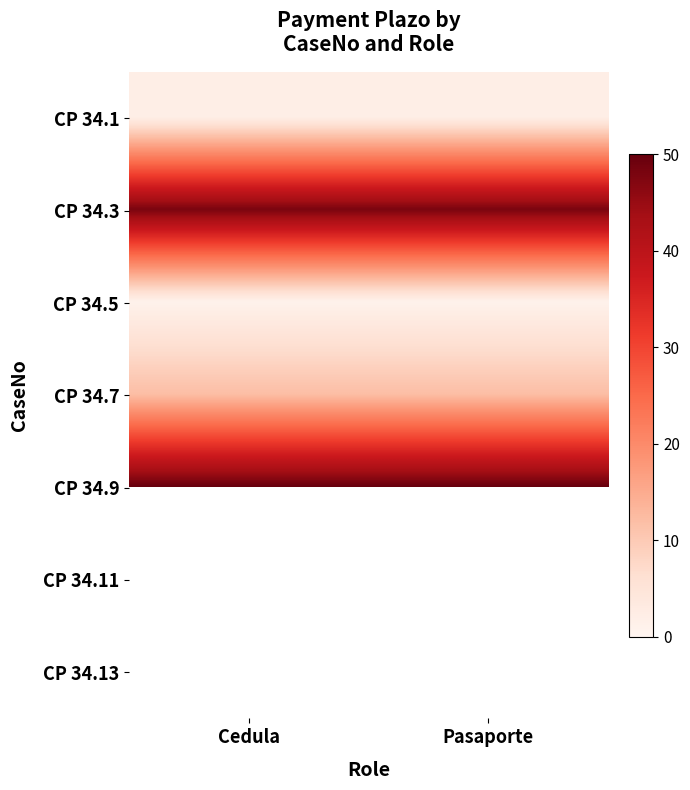

What is the average value of the CP 34.1 series?

2.0